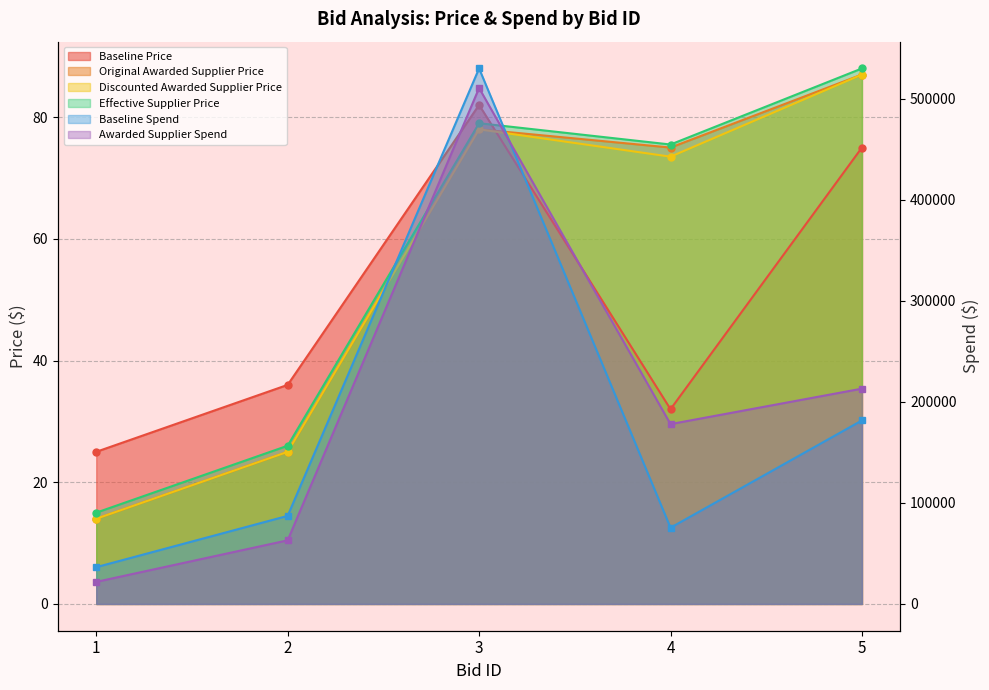

What is the difference between the maximum and minimum values in the Baseline Price series?

57.0